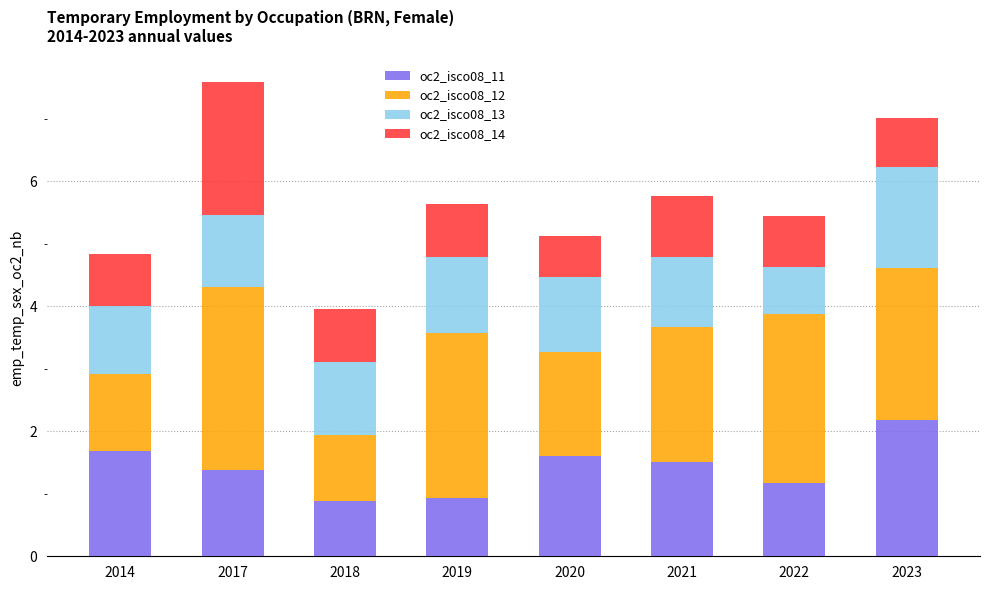

What is the minimum value for oc2_isco08_11?

0.9